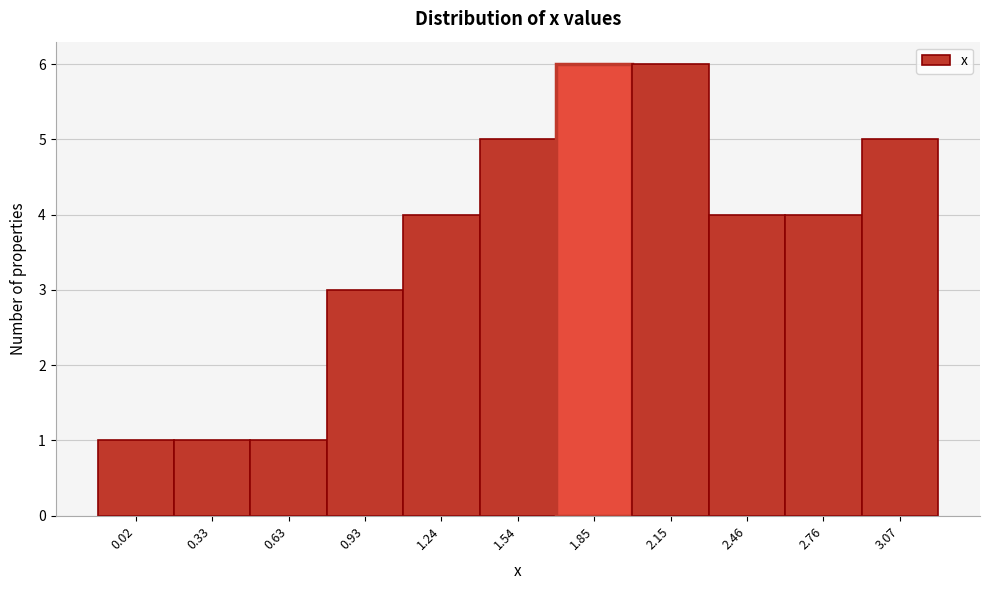

Reading left to right, transcribe this chart: for each bar, give the range it covers on the x-axis and its height. Neither the bar edges nor the heights are printed on the chart, so give them approximately, as read against the axes.

-0.15 to 0.15: 1
0.15 to 0.50: 1
0.50 to 0.80: 1
0.80 to 1.10: 3
1.10 to 1.40: 4
1.40 to 1.70: 5
1.70 to 2.00: 6
2.00 to 2.30: 6
2.30 to 2.60: 4
2.60 to 2.90: 4
2.90 to 3.20: 5